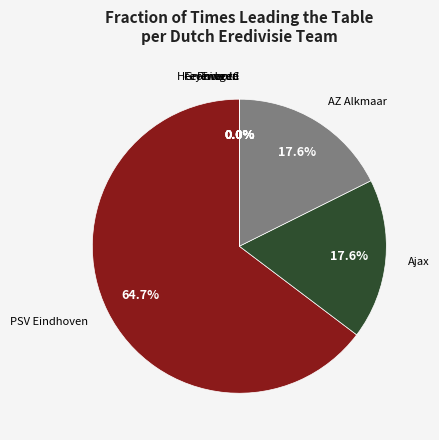

Count the number of slices in the pie.

8